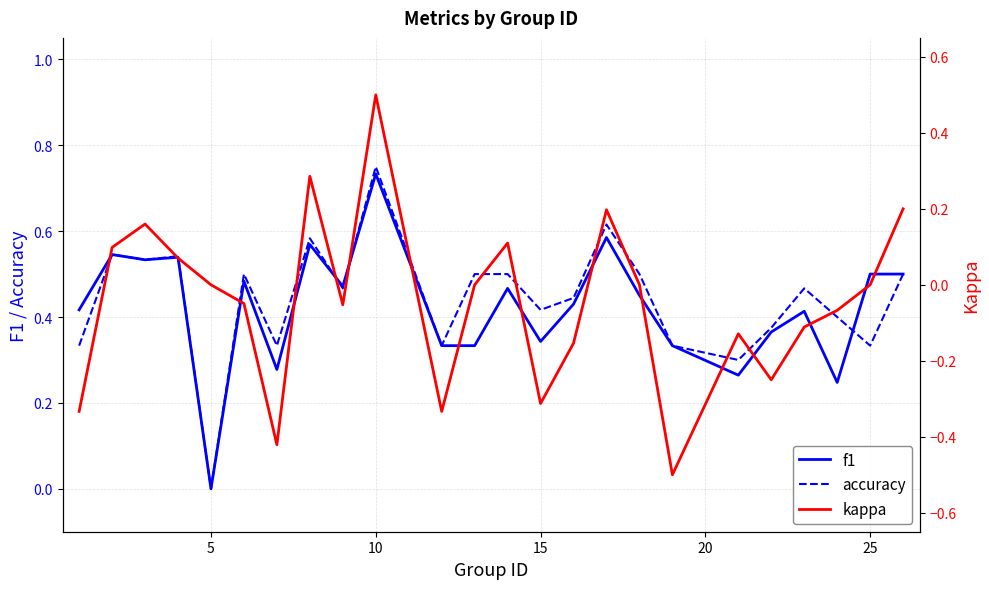

What is the lowest value of the kappa series?

-0.5